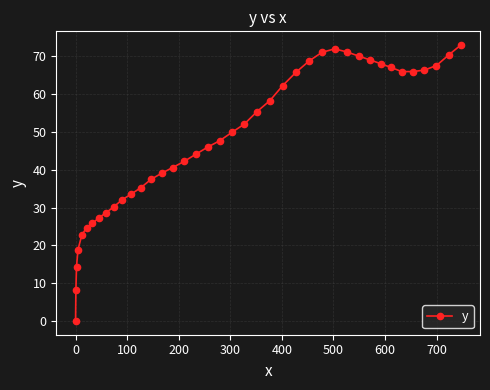

True or false: the data has more than 2 interior local peaks.

False